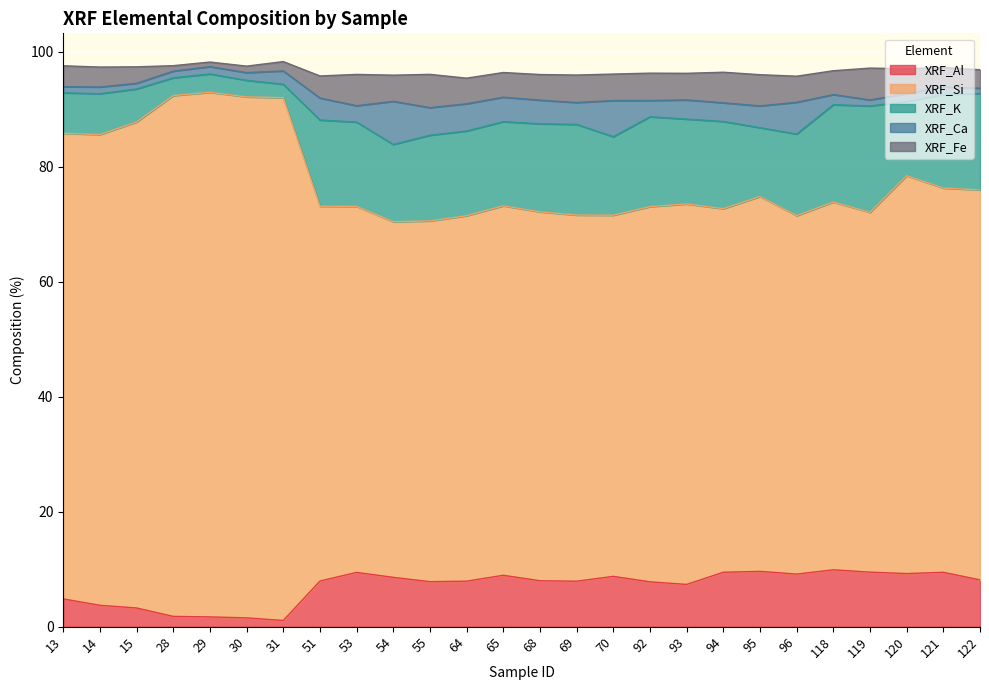

Read the XRF_K value at 65.

14.6